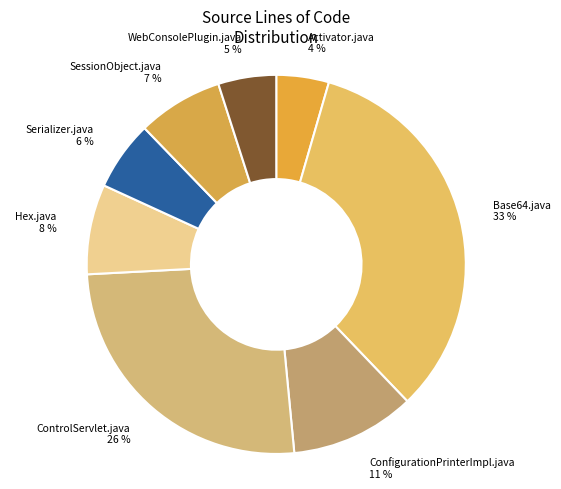

To the nearest percent, what percentage of the pie is ControlServlet.java?

26%